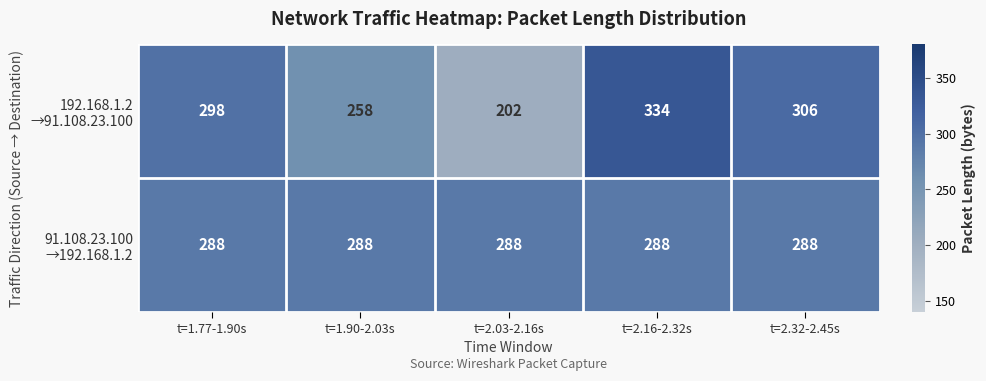

What is the minimum value shown in the chart?

202